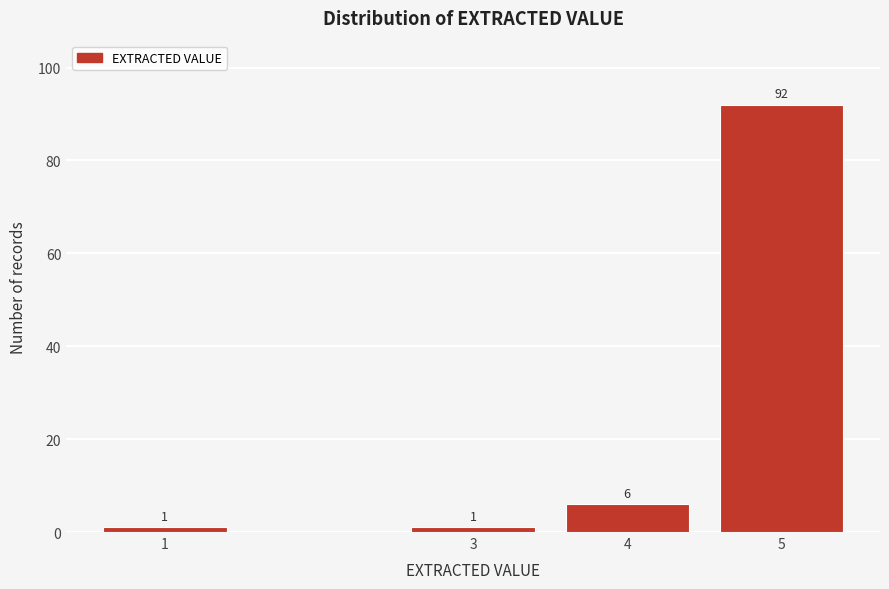

Reading right to left, transcribe all the data shown in this chart.

5=92	4=6	3=1	1=1